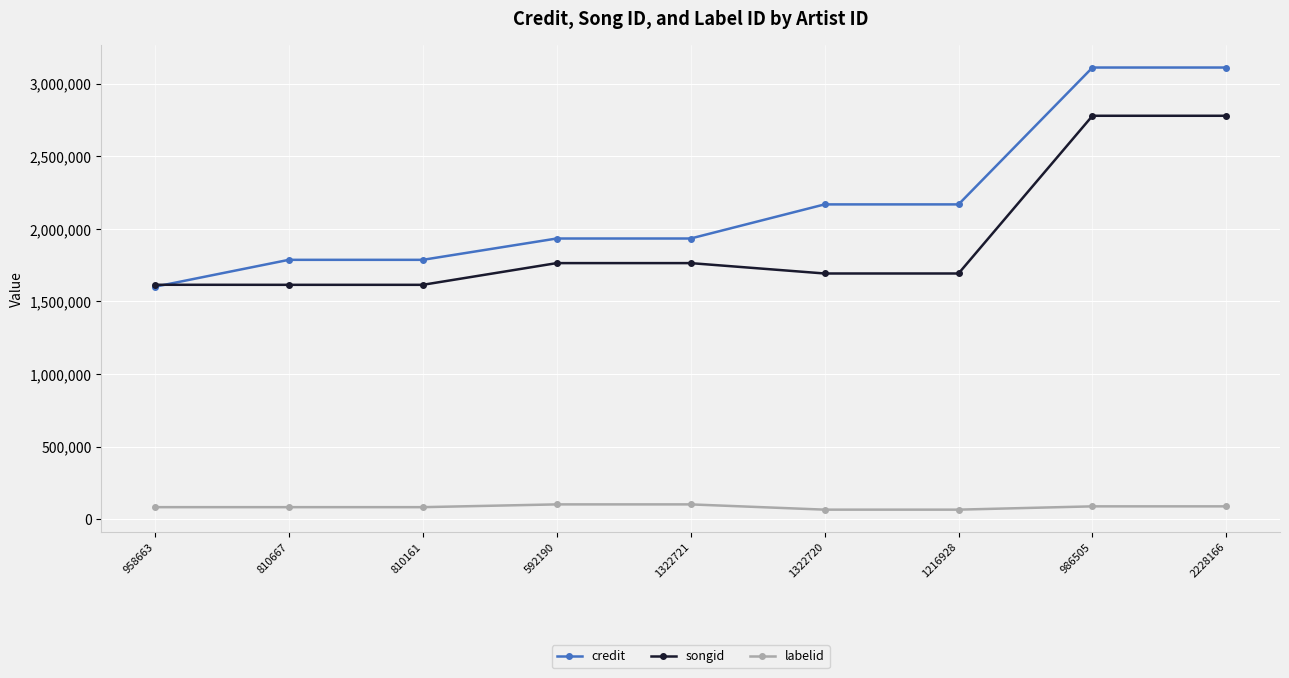

What position from the right is 958663?

9